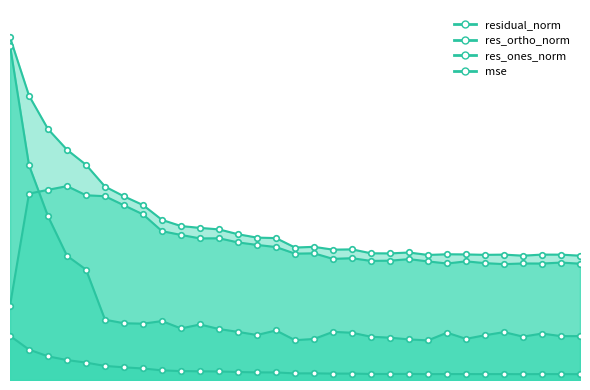

What is the sum of all residual_norm values?

227.3